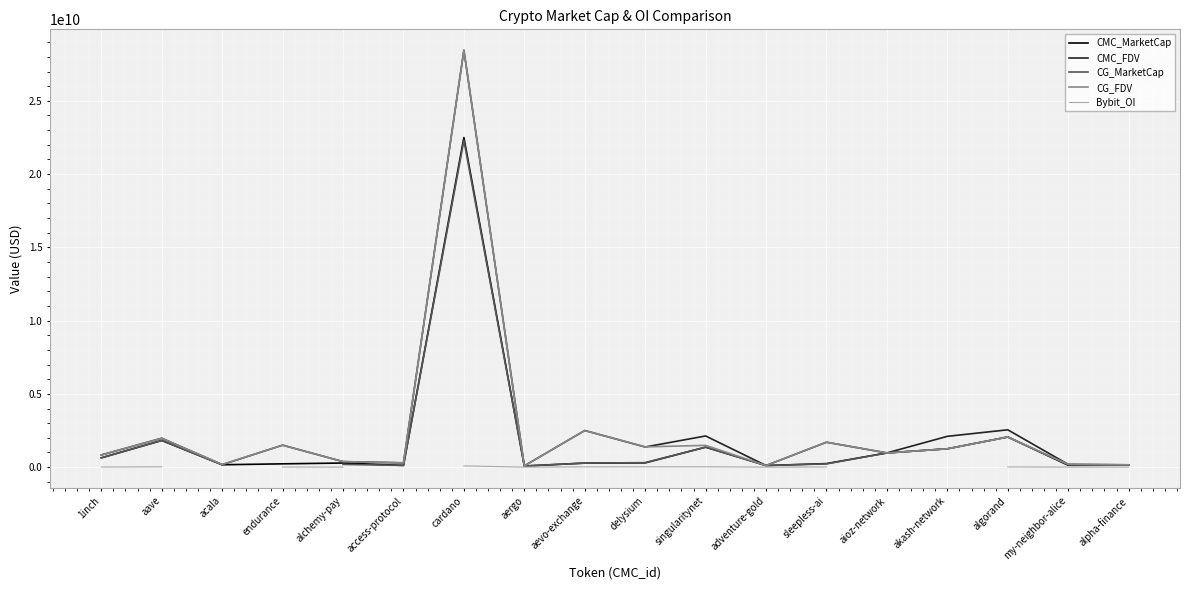

What position from the right is acala?

16